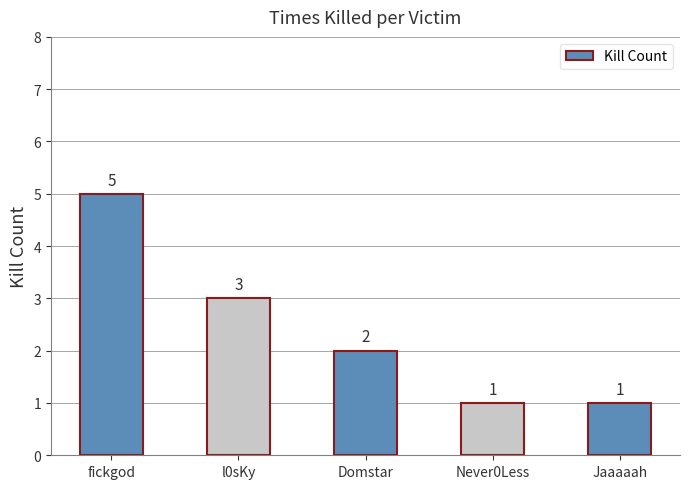

Is it true that the value at fickgod is 5?

True